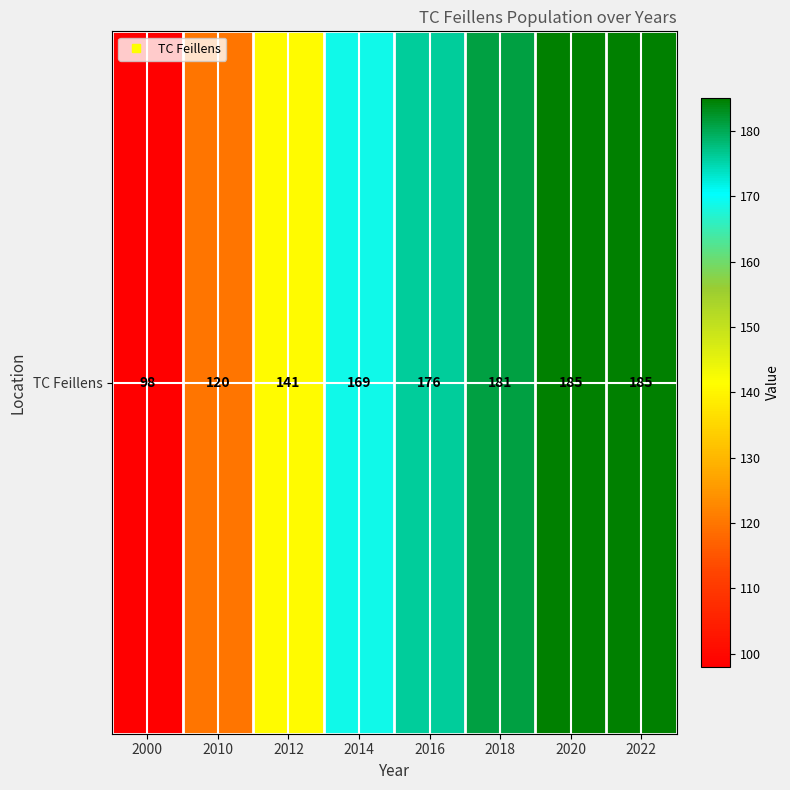

What is the difference between the values at 2012 and 2010?

21